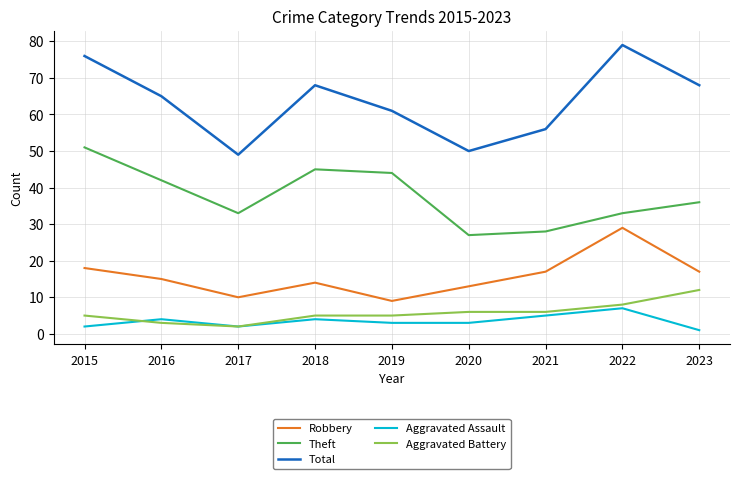

Rank the series by their maximum value, from lowest to highest.

Aggravated Assault, Aggravated Battery, Robbery, Theft, Total